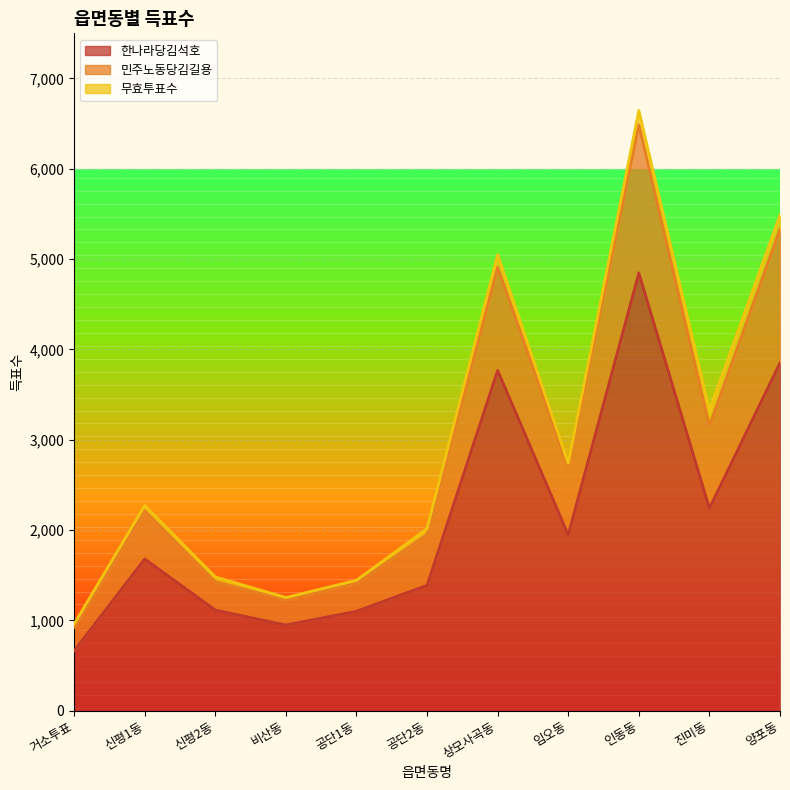

Rank the categories by 한나라당김석호 value from highest to lowest.

인동동, 양포동, 상모사곡동, 진미동, 임오동, 신평1동, 공단2동, 신평2동, 공단1동, 비산동, 거소투표